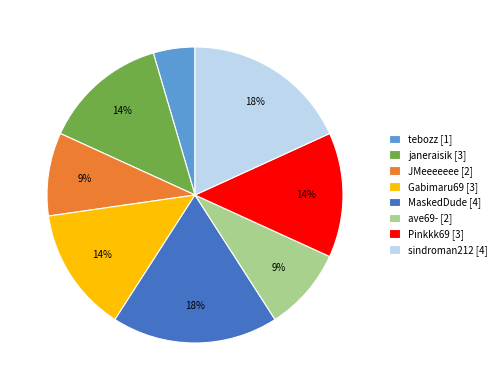

Do Gabimaru69 [3] and janeraisik [3] together represent more than half of the pie?

No